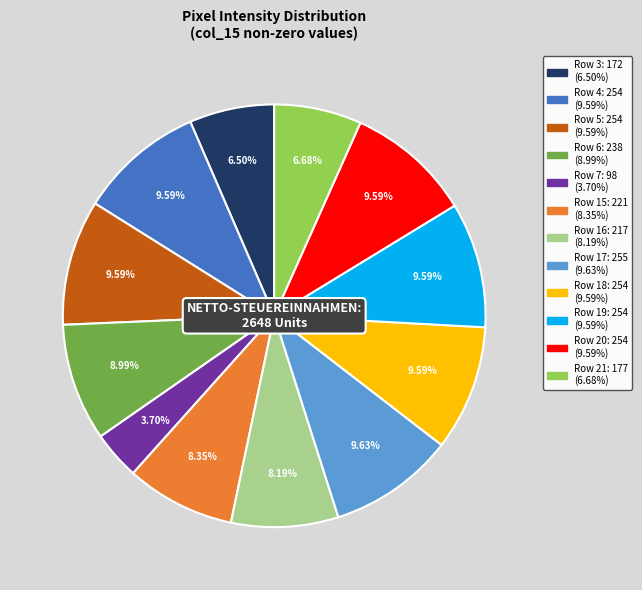

Is there a majority slice in this chart?

No